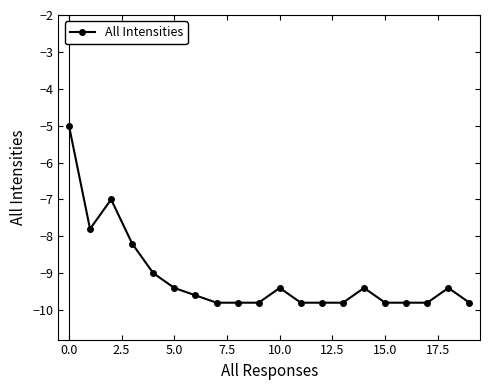

What is the value of the 4th point from the left?

-8.2